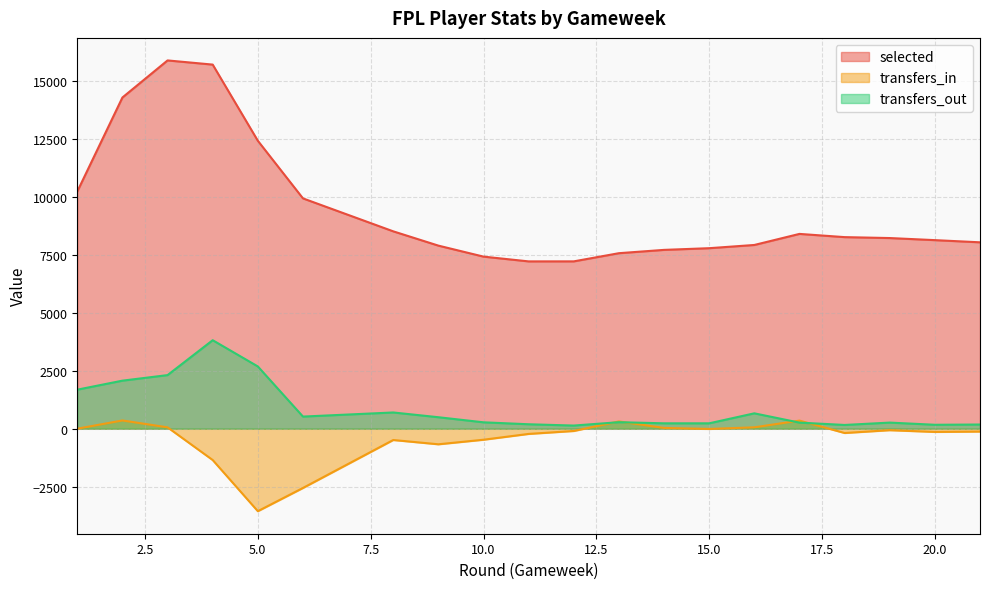

What is the smallest value displayed?

-3563